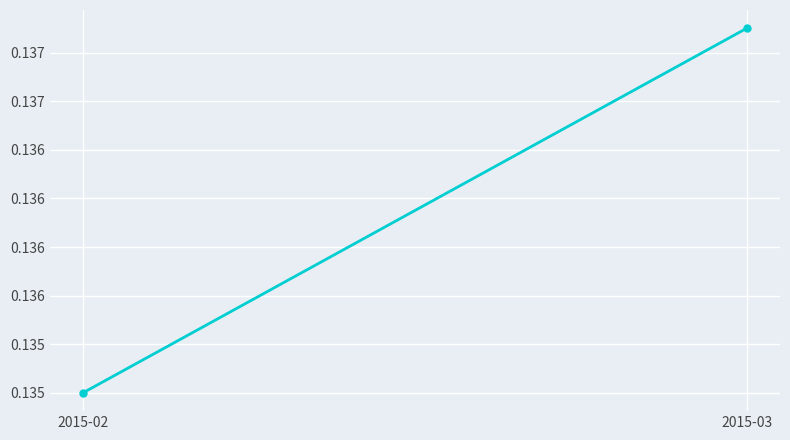

What is the minimum value shown in the chart?

0.1